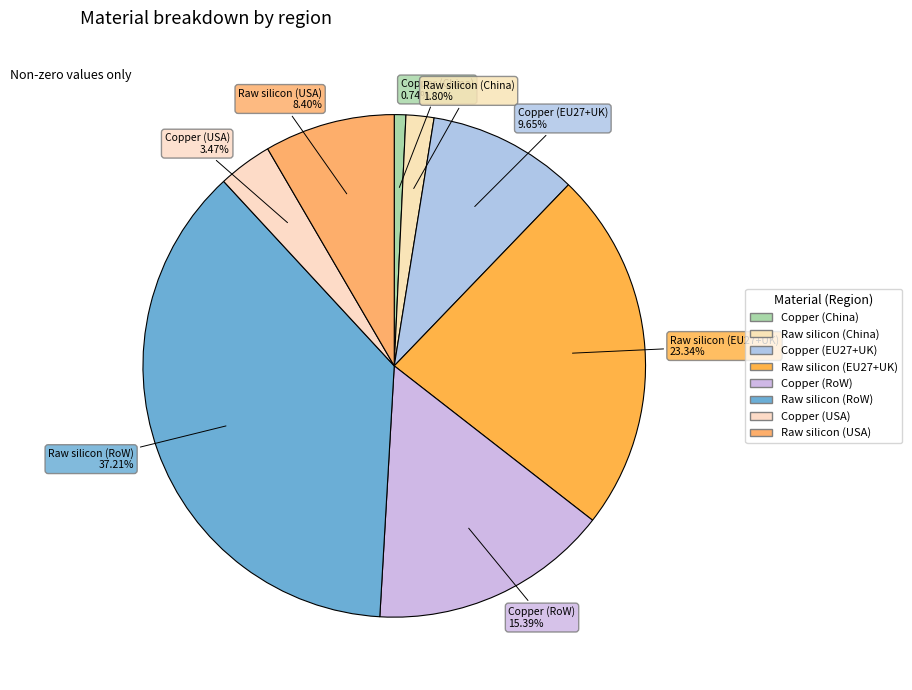

How many slices are in this pie chart?

8